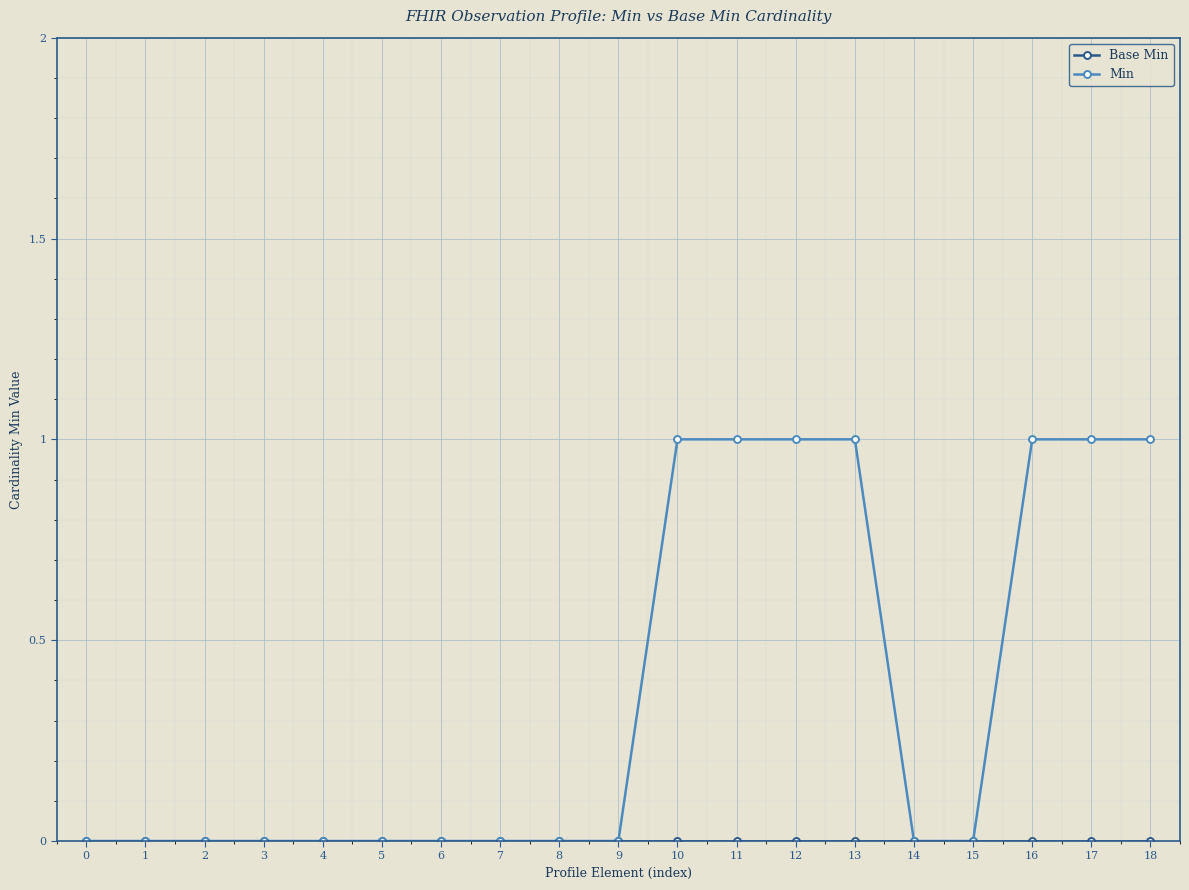

What is the value of the Min point at the 19th from the left?

1